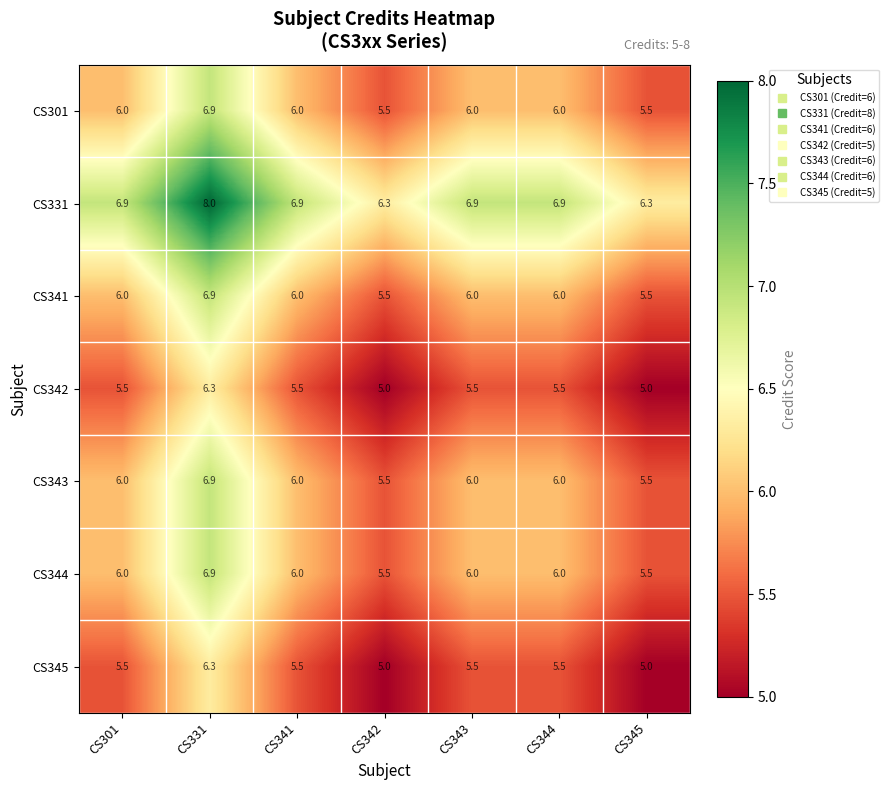

What is the maximum value shown in the chart?

8.0